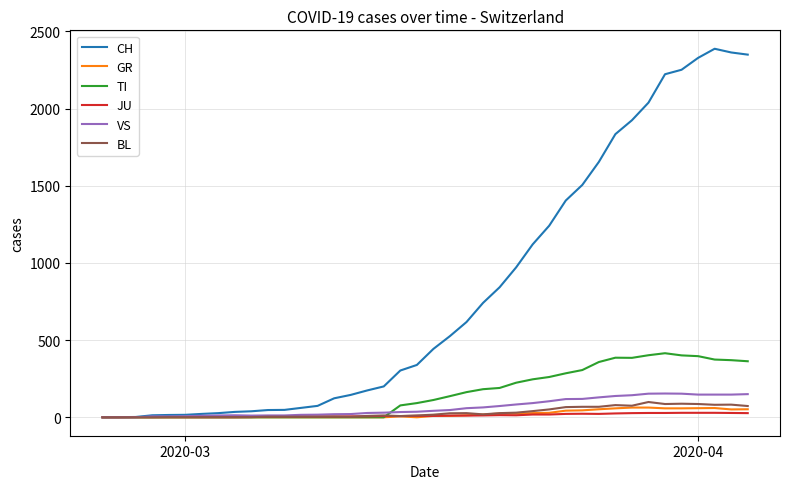

Which series has the largest total across all categories?

CH